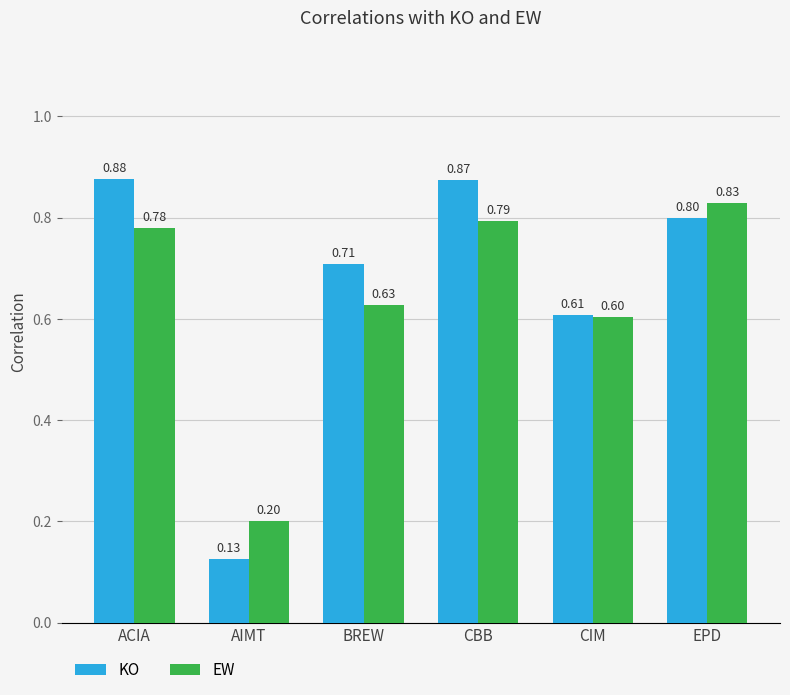

How many KO values are between 0 and 1?

6